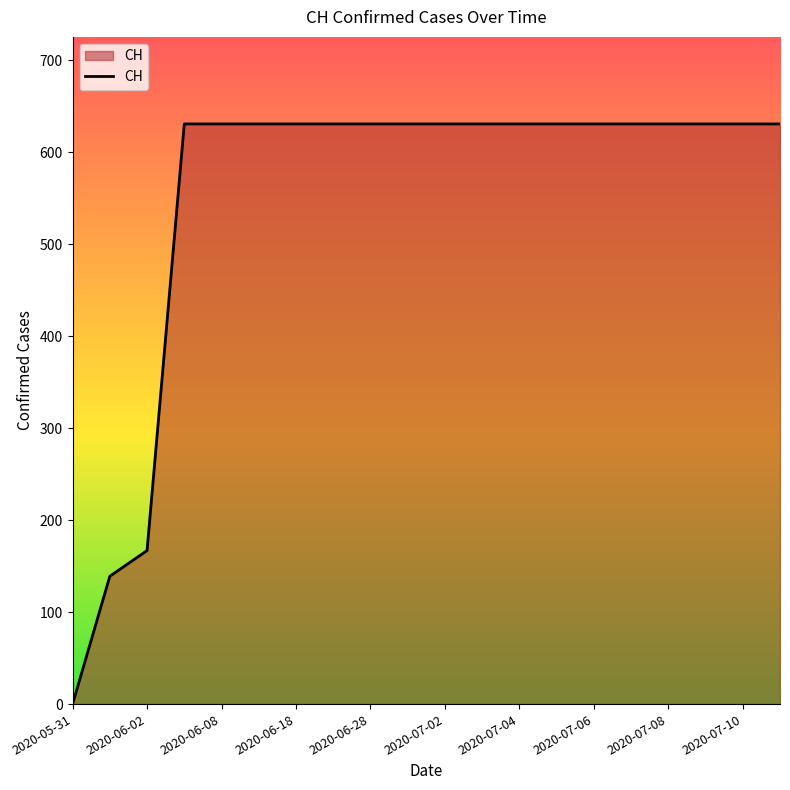

What is the maximum value shown in the chart?

631